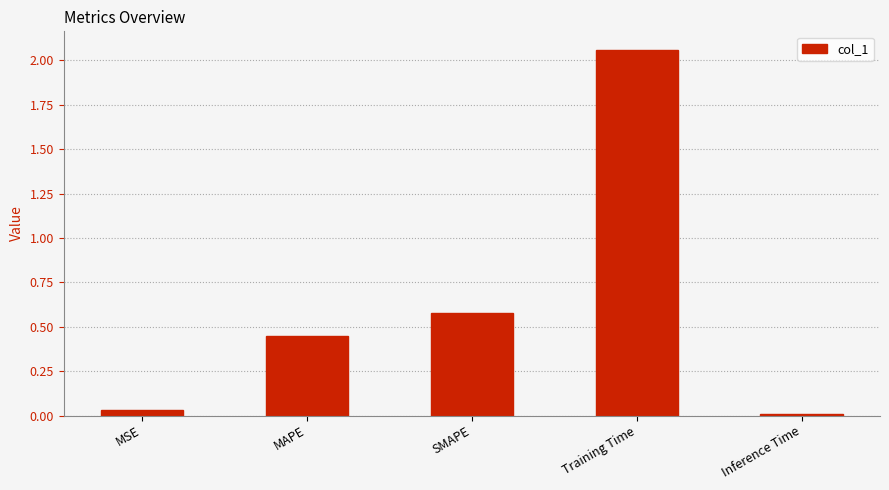

The value at Training Time is 3.4. True or false?

False